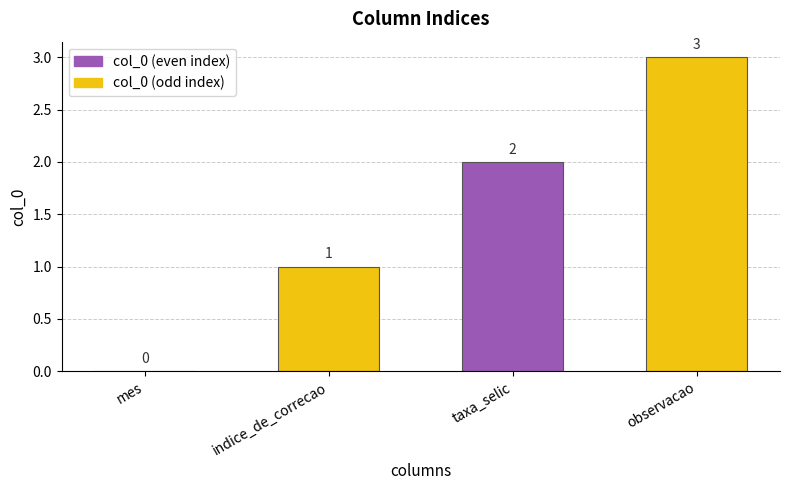

What is the sum of the values at observacao and mes?

3